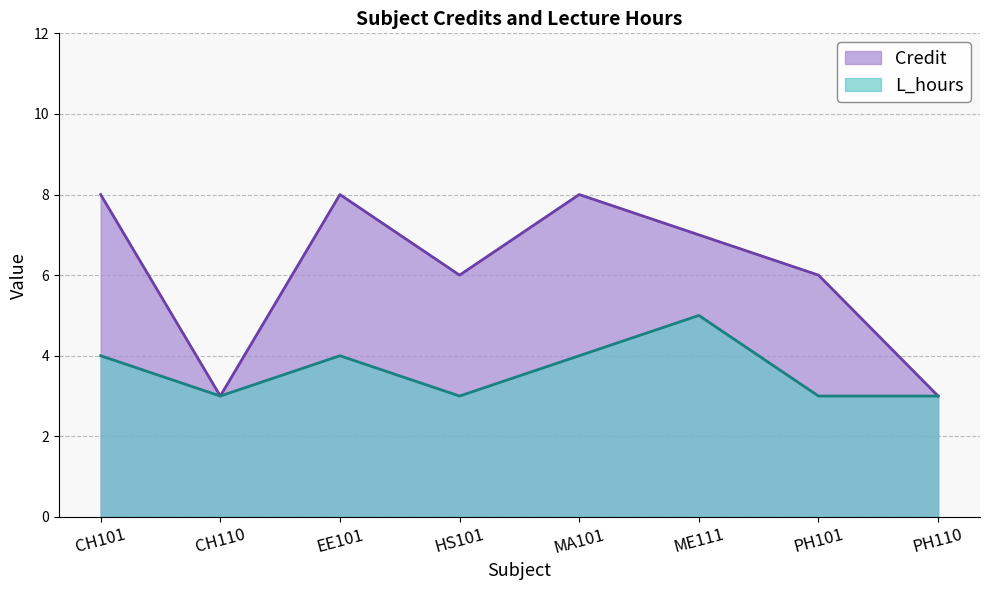

Which category has the lowest value across all series?

CH110